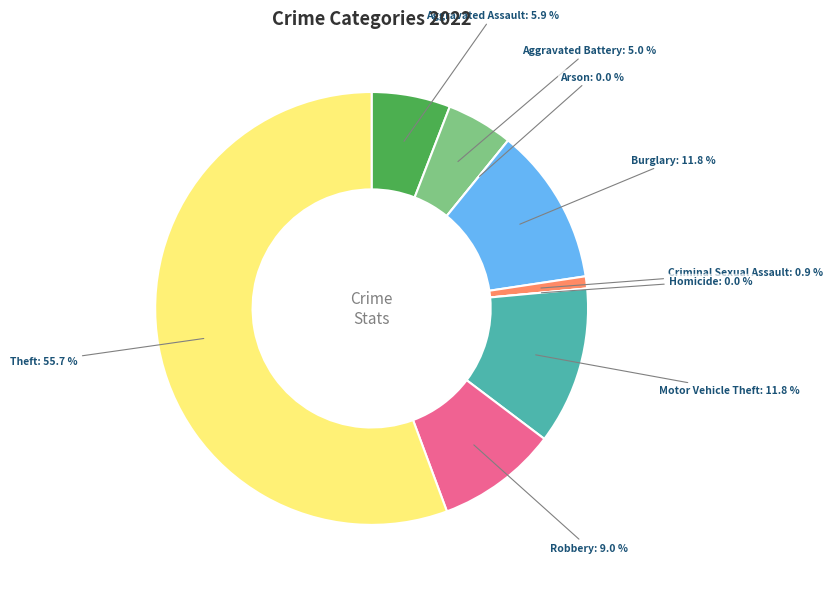

Does Aggravated Assault account for over 50% of the chart?

No